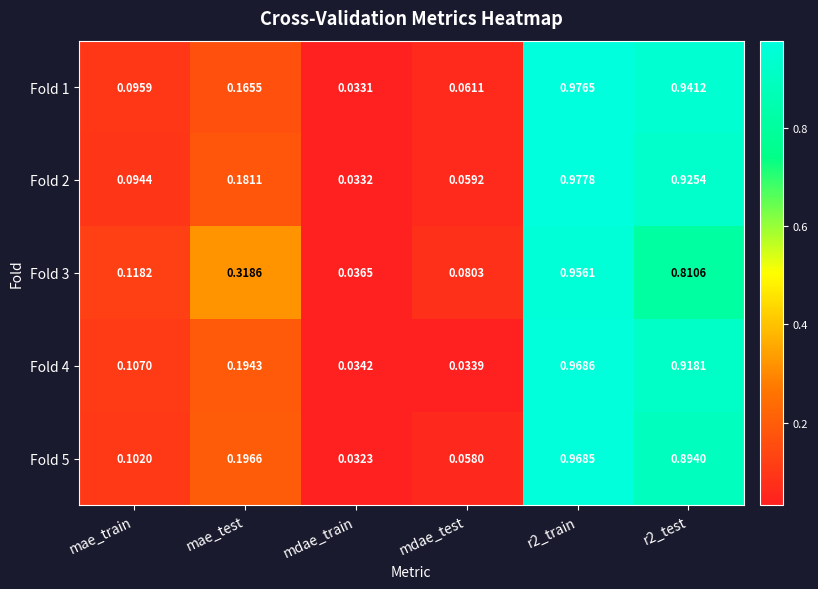

At which label is Fold 2 closest to 0?

mdae_train